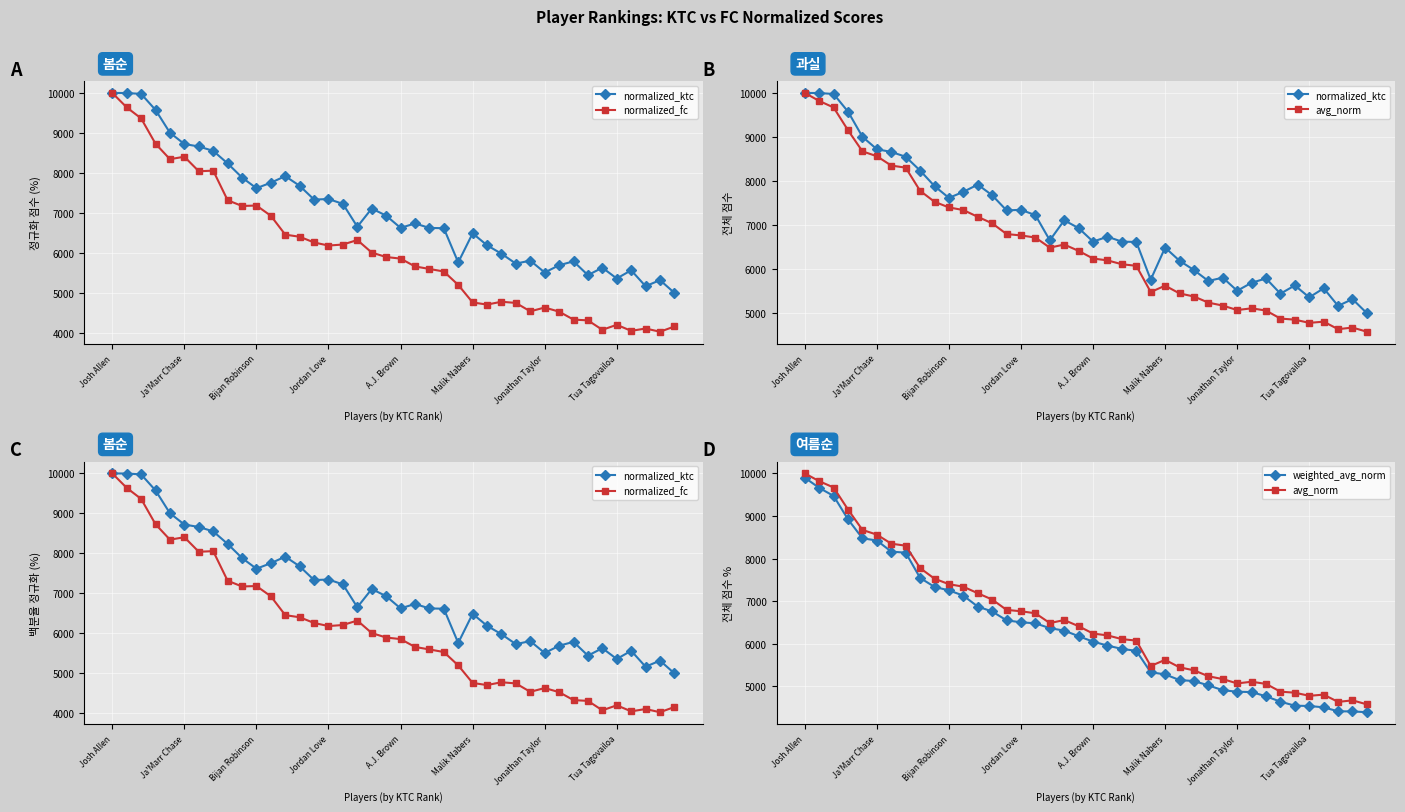

Is the value of normalized_ktc at 19 greater than the value of weighted_avg_norm at 35?

Yes